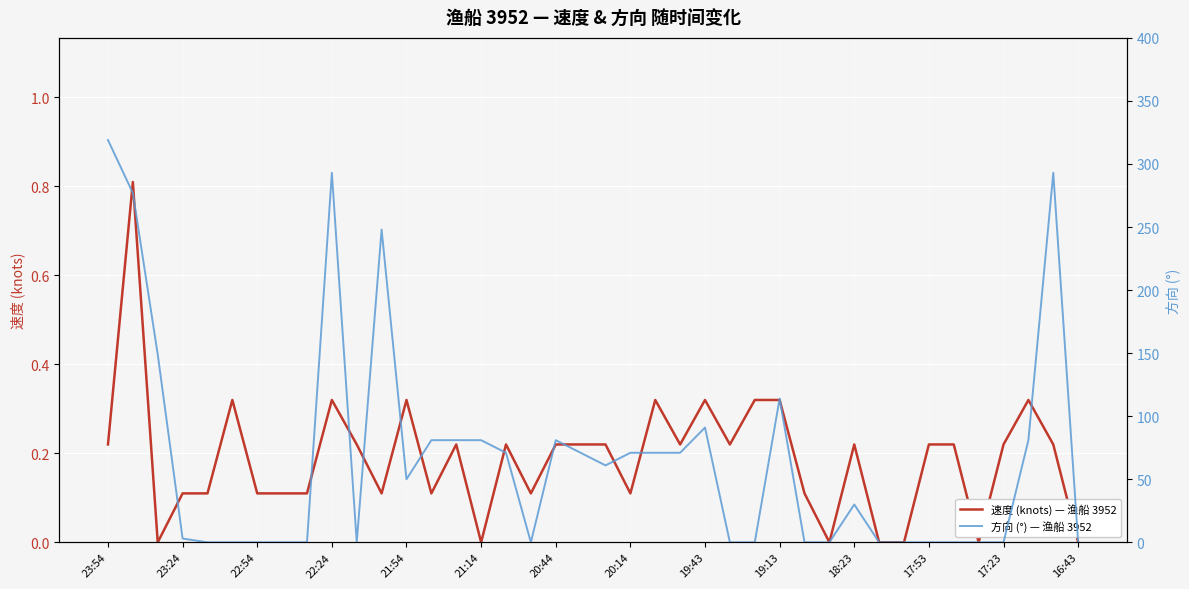

How many lines are shown in the chart?

2